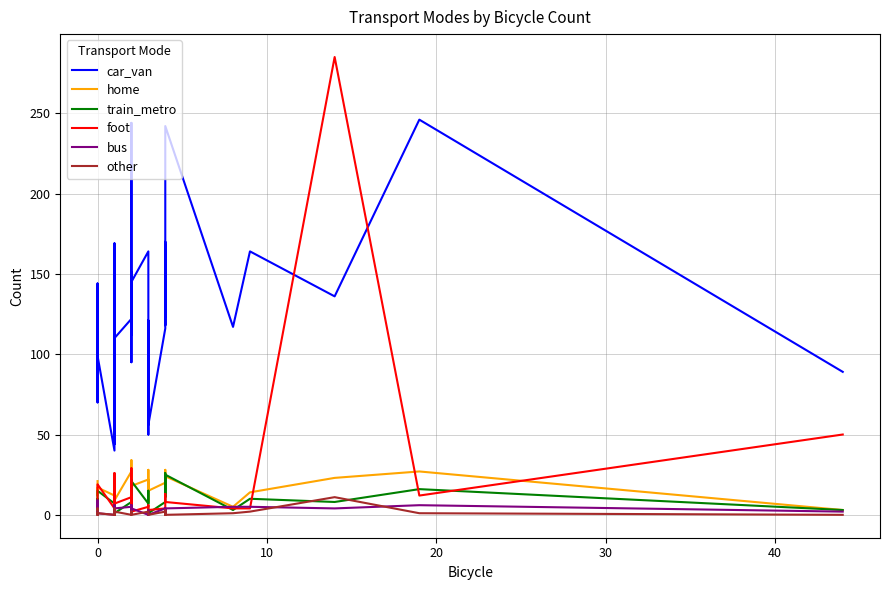

What is the difference between the second highest and minimum values in the bus series?

6